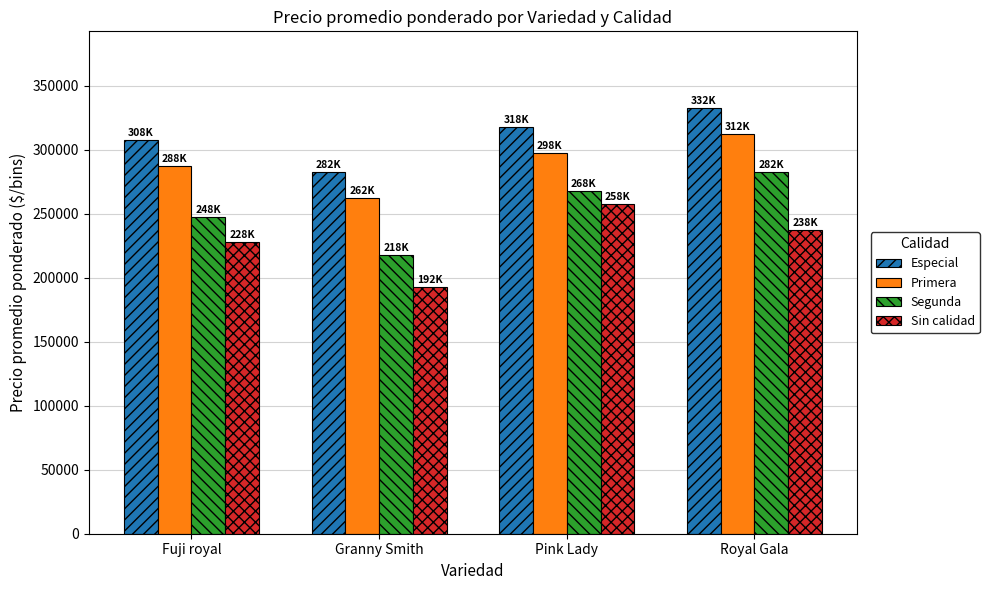

Between Granny Smith and Pink Lady, which series saw the biggest shift?

Sin calidad